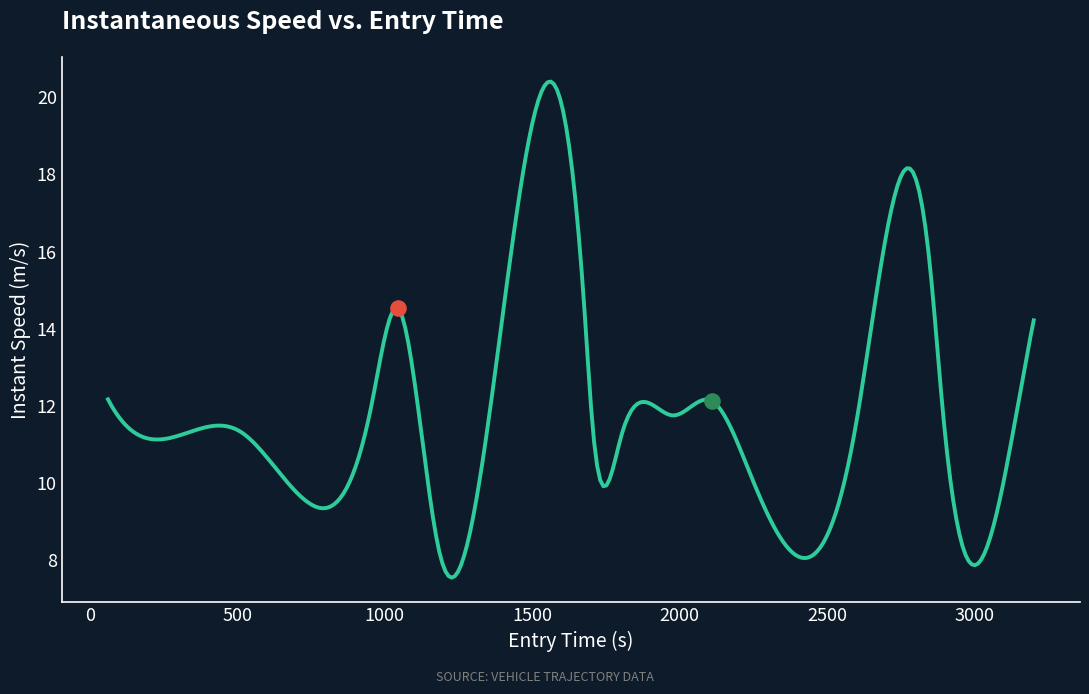

What is the ratio of the value at 2237.0 to the value at 2108.0?

0.8